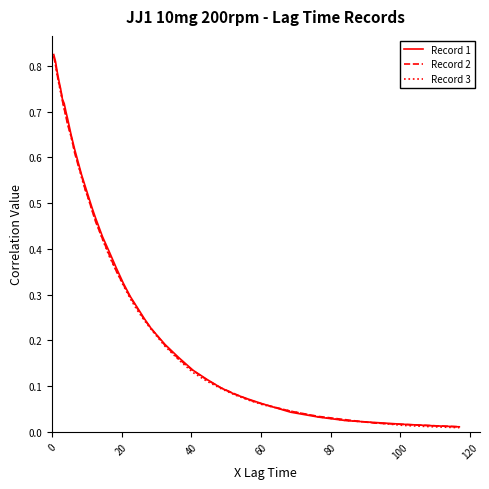

Which series has the largest range (max minus min)?

Record 1